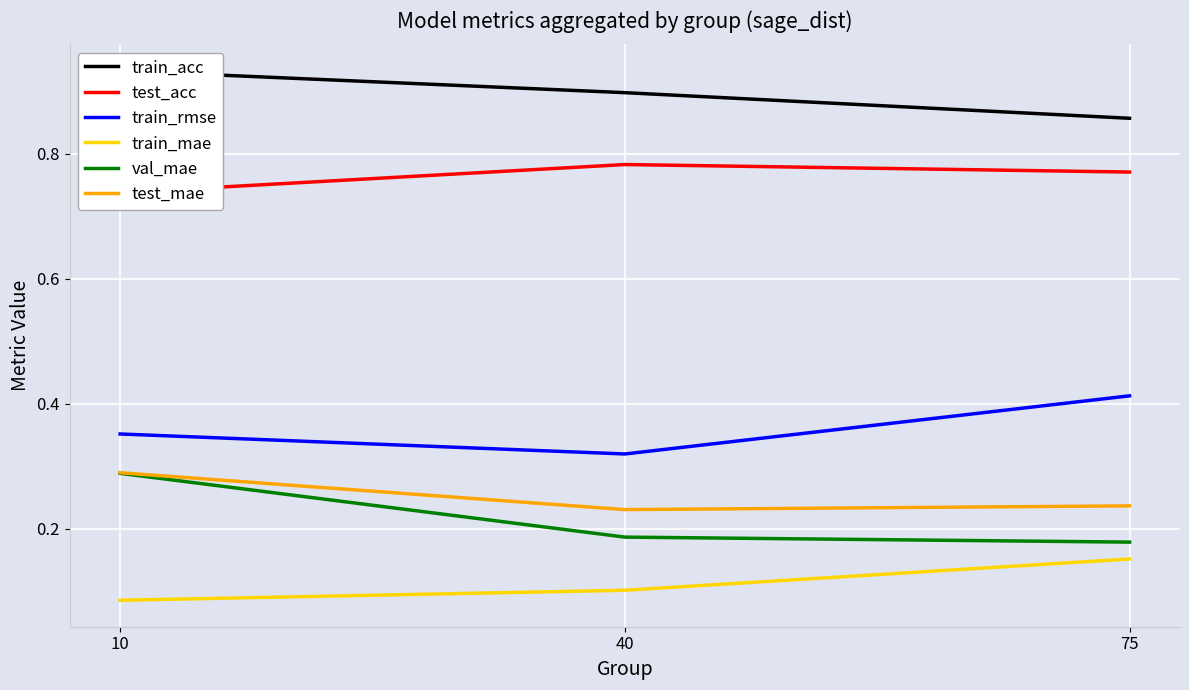

Reading right to left, what are all the values shown in this chart?

train_acc: 75=0.9	40=0.9	10=0.9
test_acc: 75=0.8	40=0.8	10=0.7
train_rmse: 75=0.4	40=0.3	10=0.4
train_mae: 75=0.2	40=0.1	10=0.1
val_mae: 75=0.2	40=0.2	10=0.3
test_mae: 75=0.2	40=0.2	10=0.3